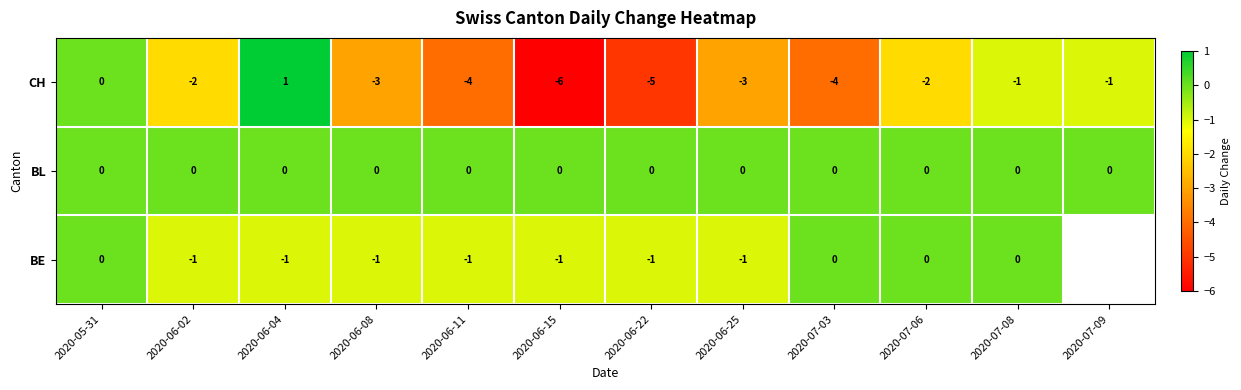

At which category is the sum across all series the highest?

2020-05-31